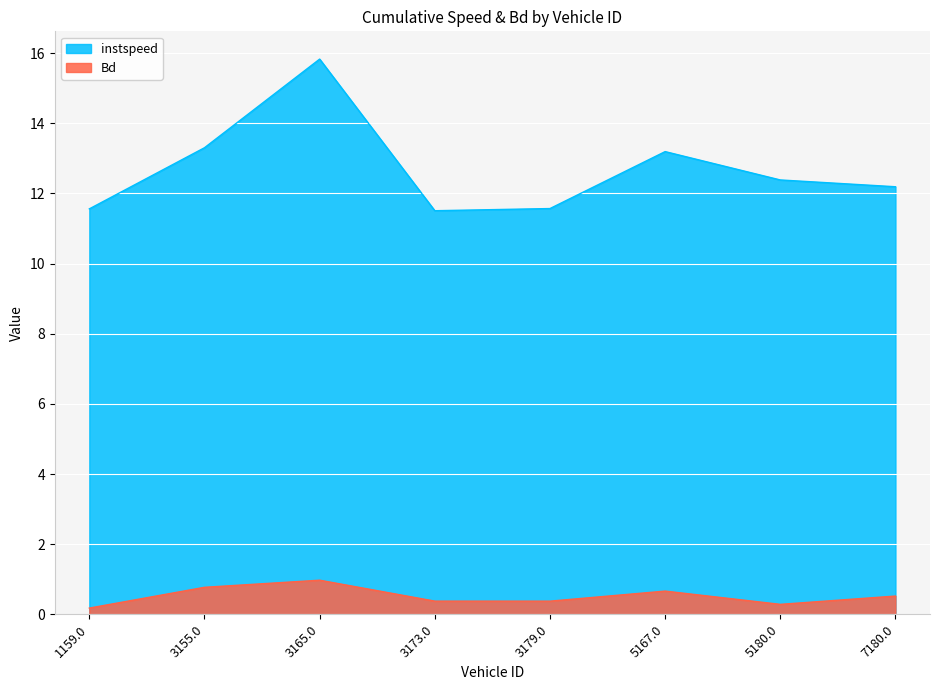

What is the label of the 5th point from the left?

3179.0